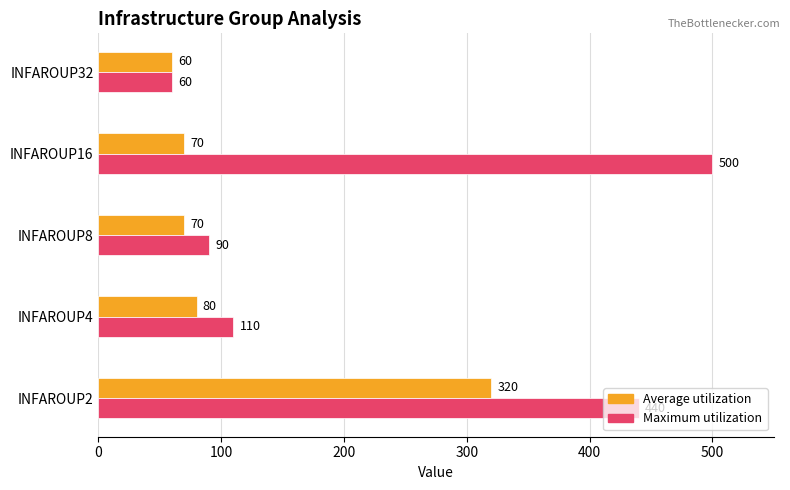

What is the maximum value for Average utilization?

320